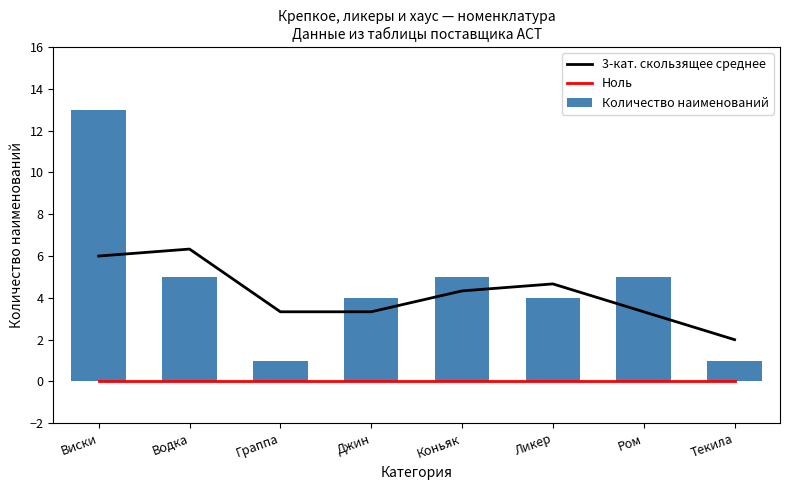

Which has a higher value, Джин or Ром?

Ром